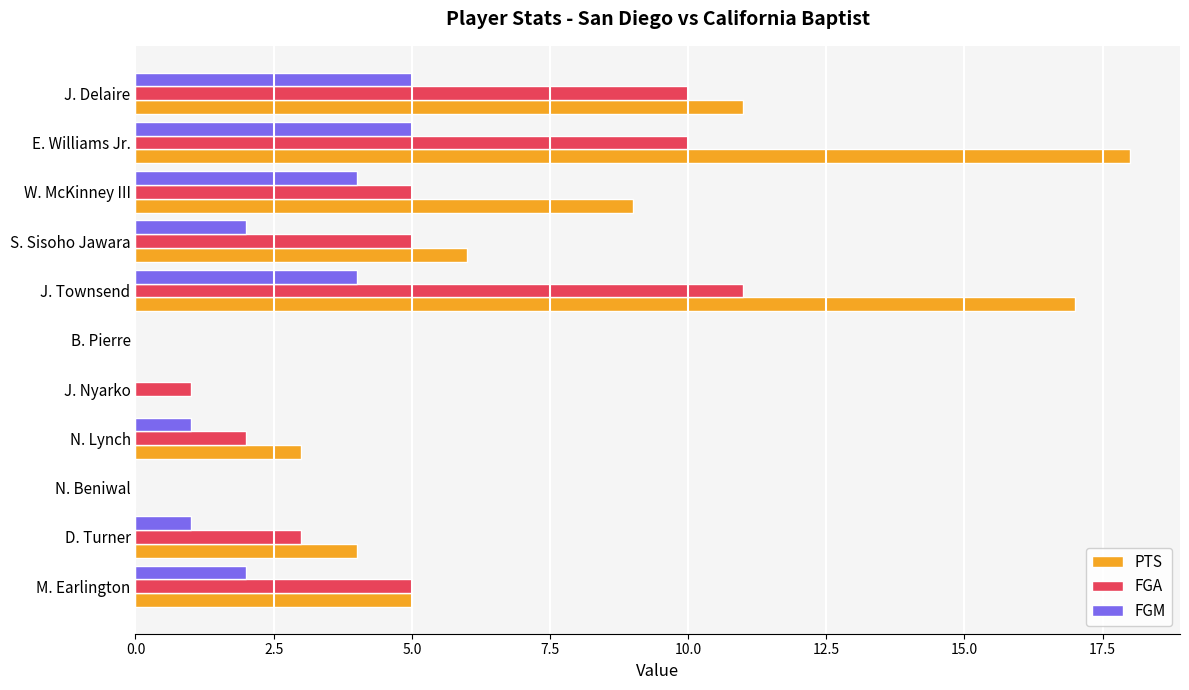

What is the sum of the FGA values at D. Turner and J. Delaire?

13